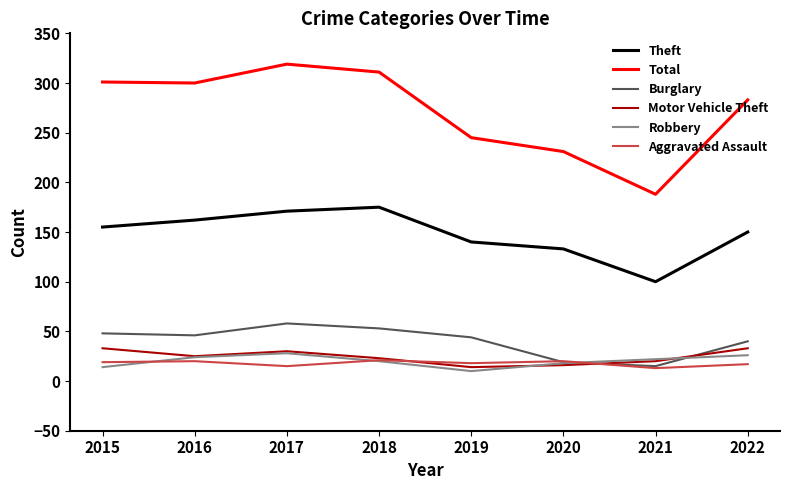

Which series has the largest total across all categories?

Total